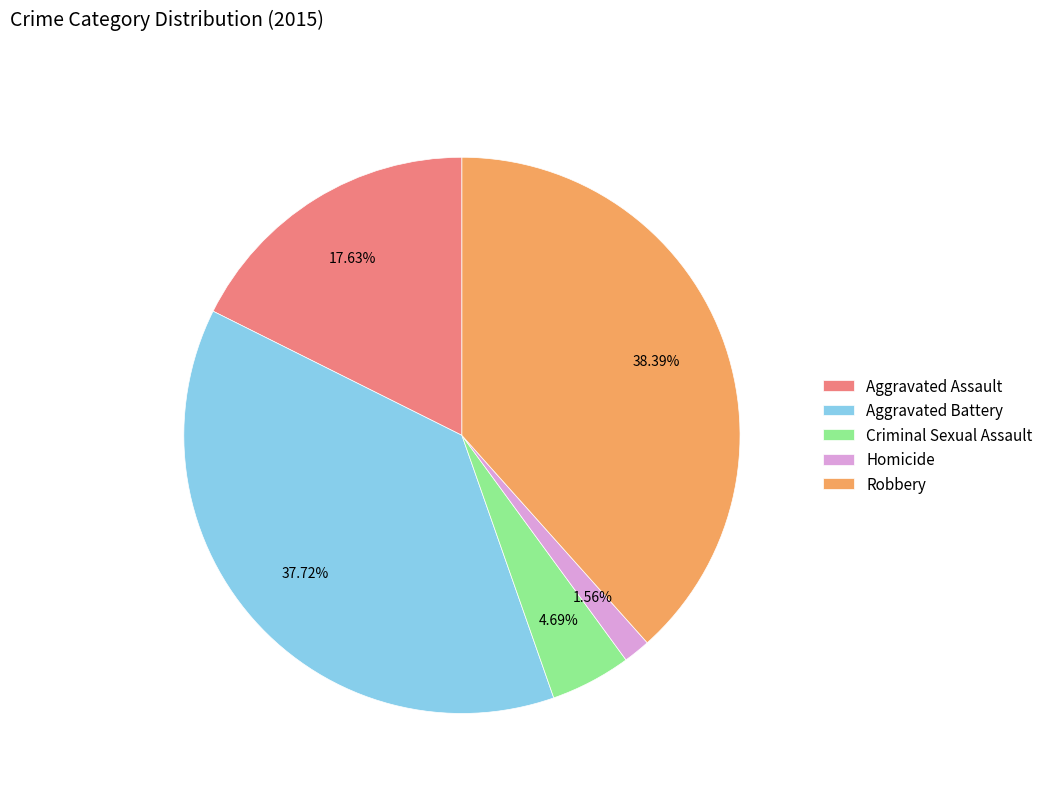

Between Aggravated Battery and Homicide, which is larger?

Aggravated Battery